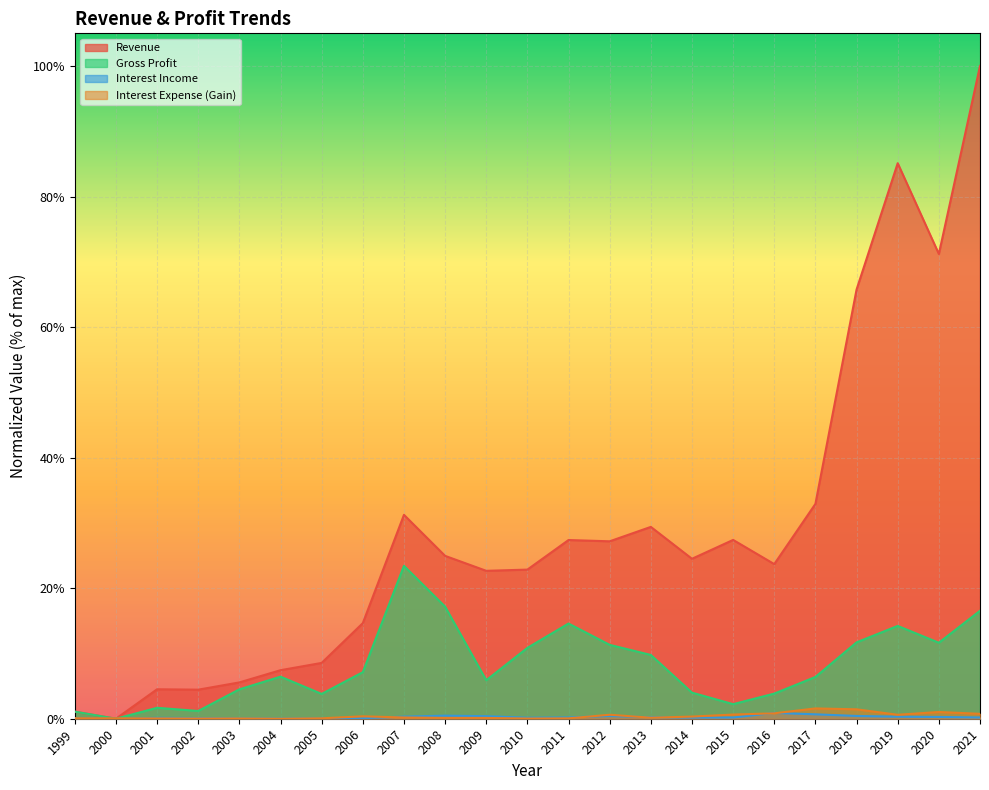

True or false: Revenue and Interest Income intersect in this chart.

False